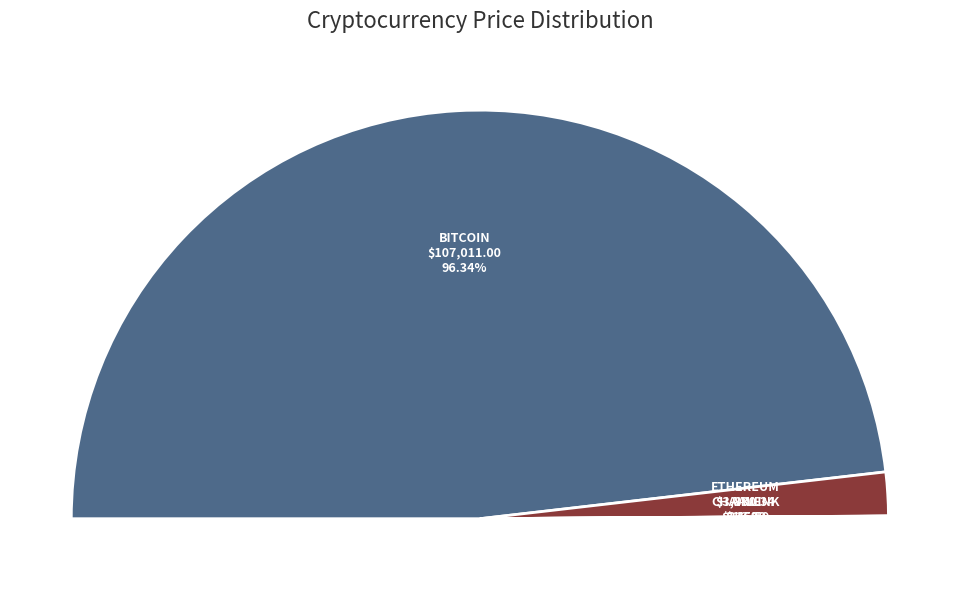

Which category has the biggest portion of the pie?

Bitcoin